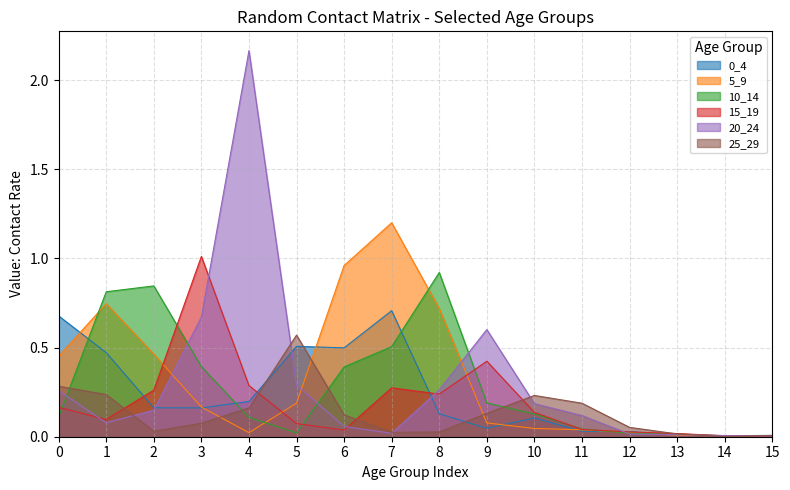

At which category does 0_4 reach its first local peak?

5